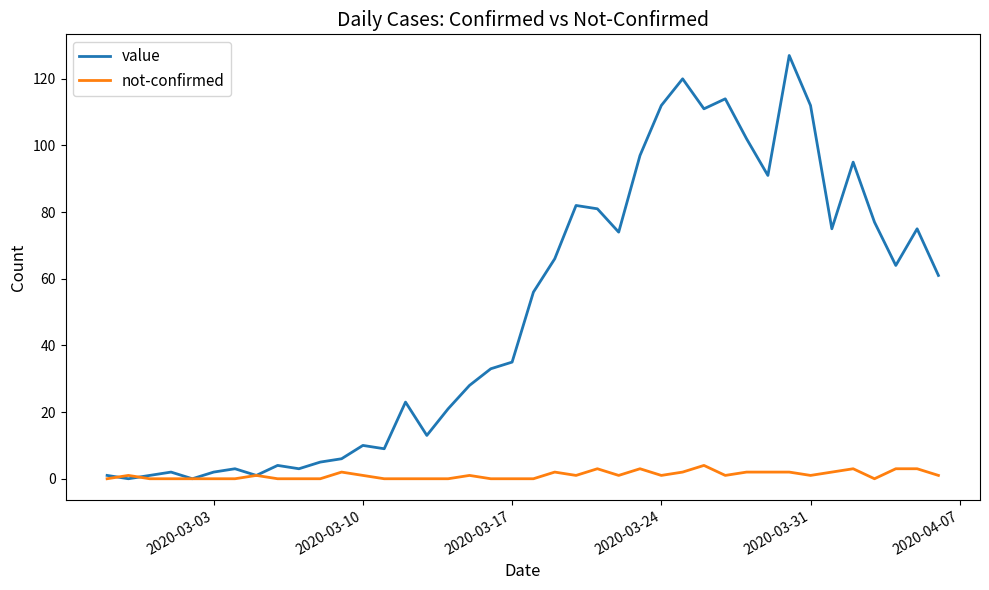

Is this an area chart (filled region under the line)?

No